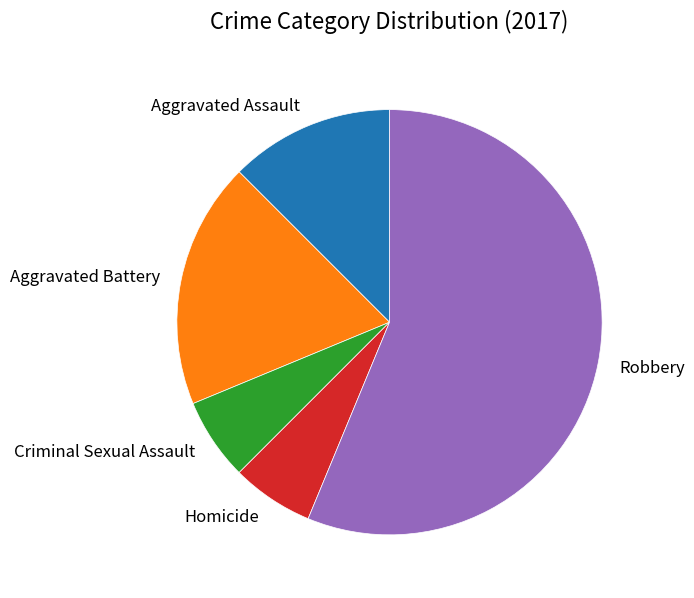

Is it true that Aggravated Battery is 19% of the pie?

True